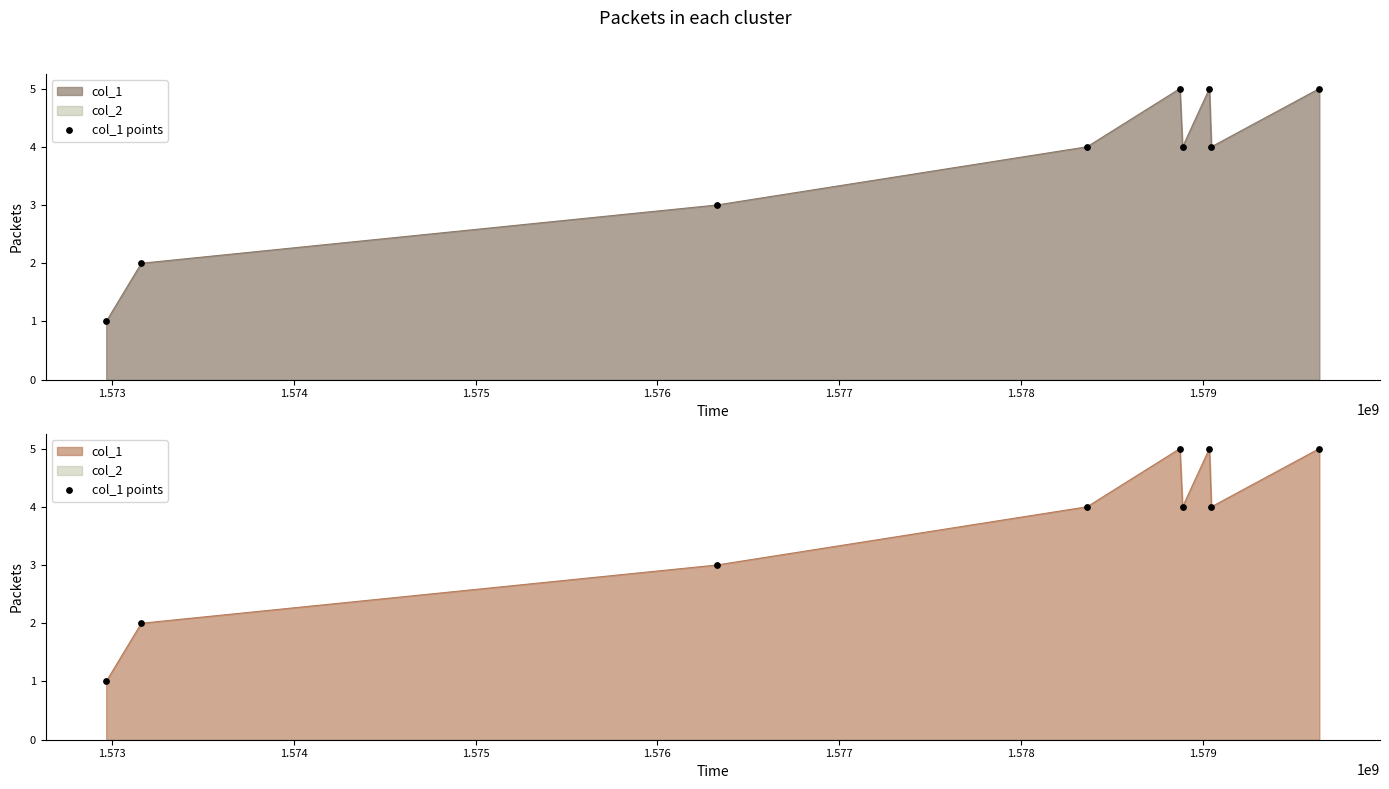

Which has a higher value, 1.579 or 1.575?

1.579